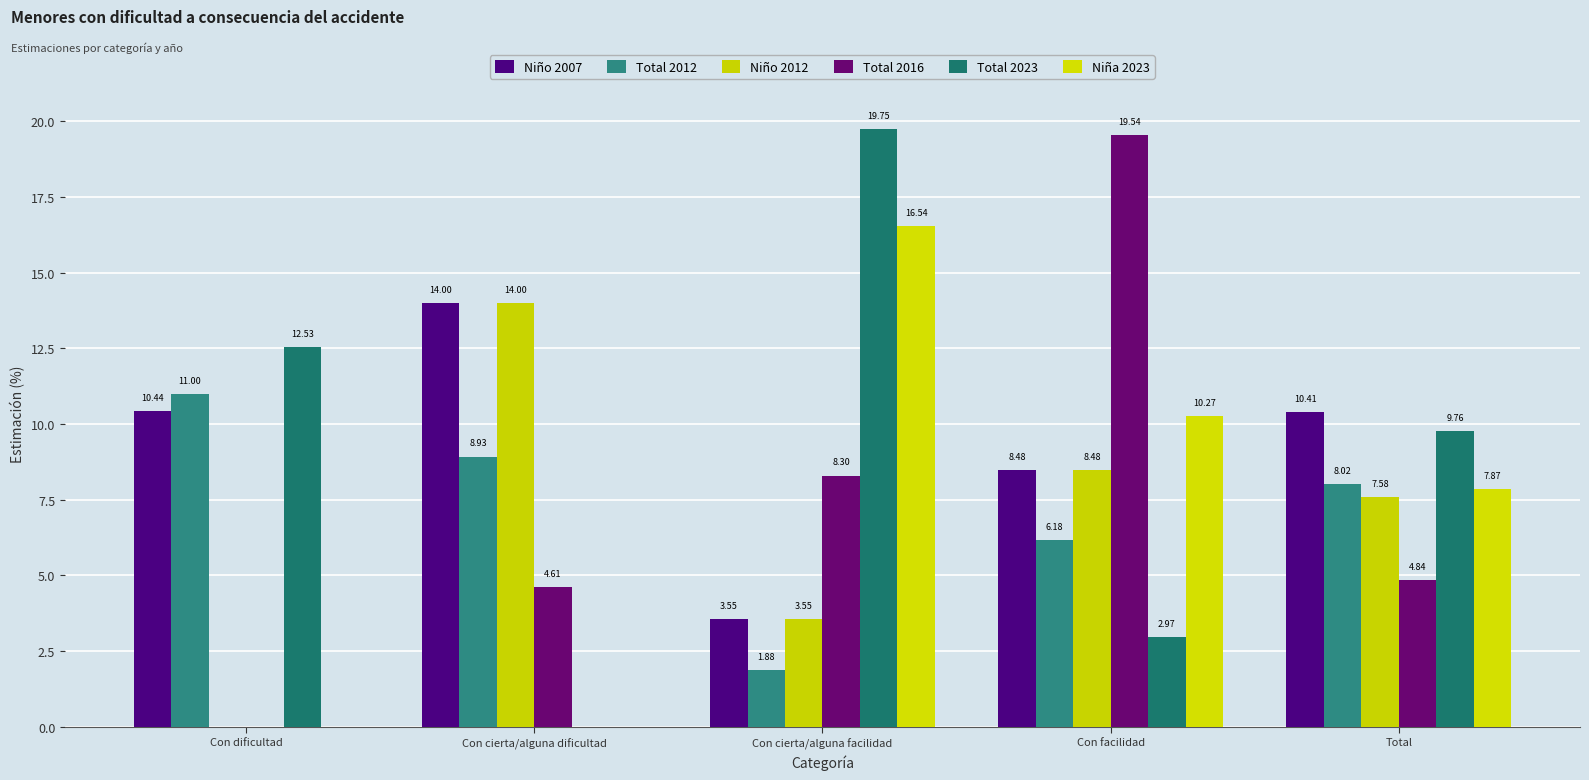

At which label is Total 2012 closest to 6?

Con facilidad